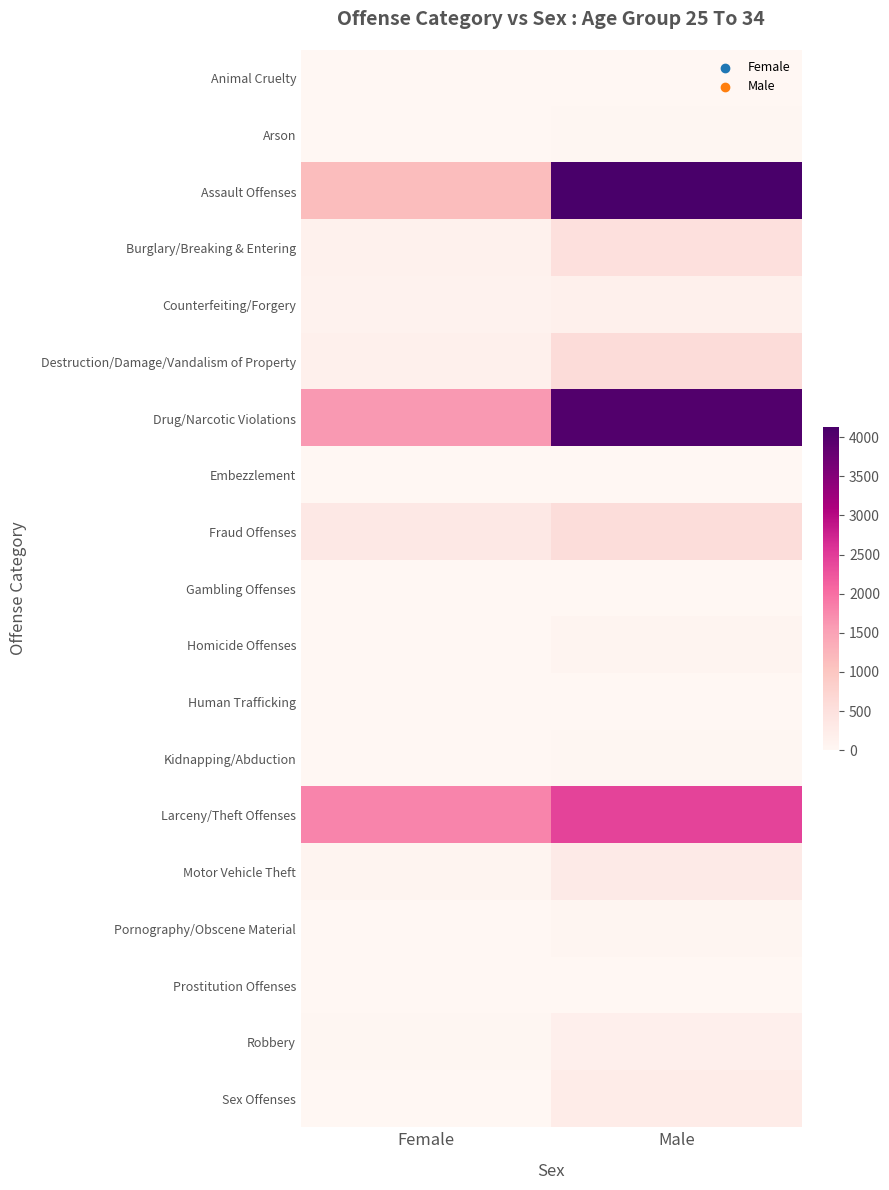

At which category is the sum across all series the highest?

Male